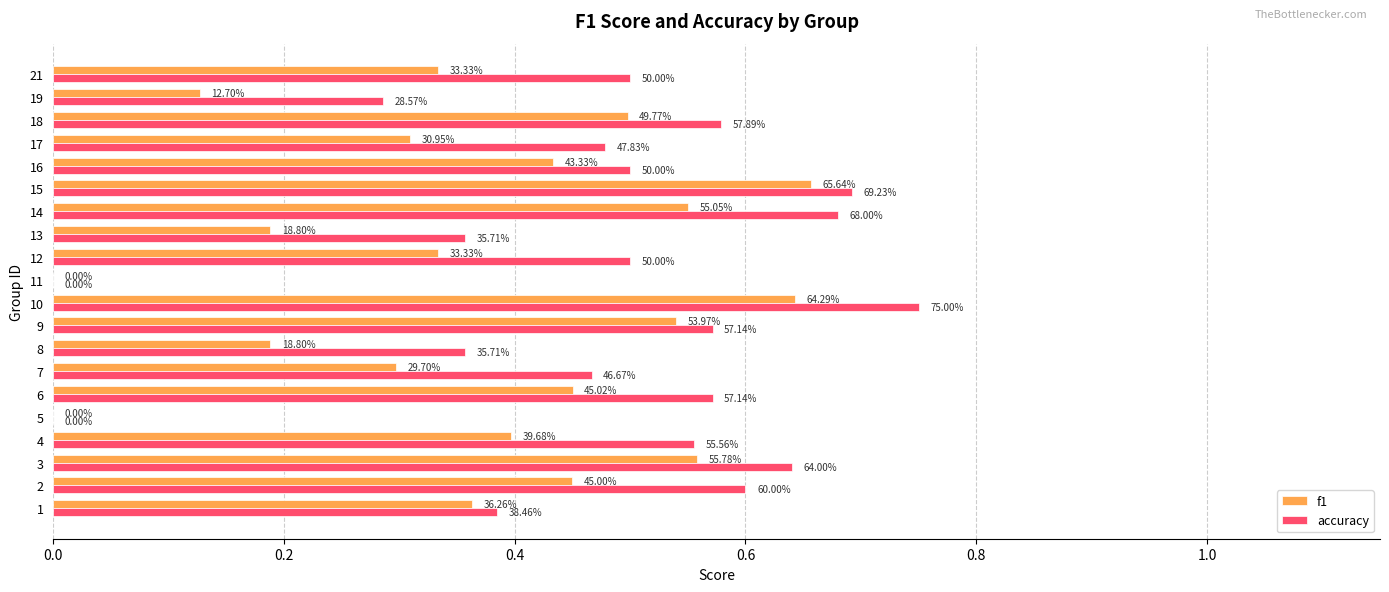

List the series in order of their overall mean, highest first.

accuracy, f1